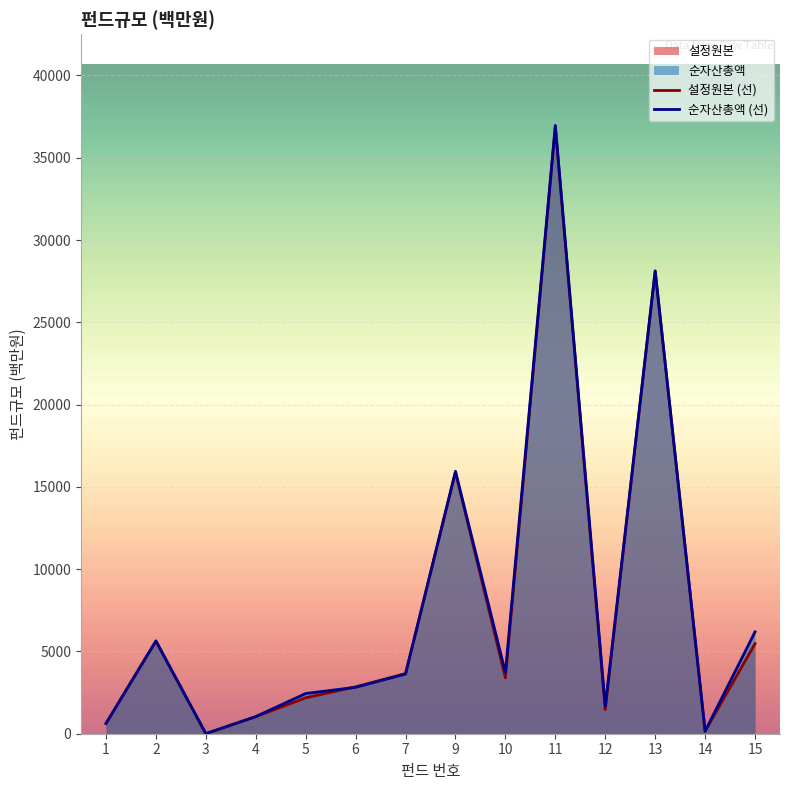

List the series in order of their peak value, lowest first.

설정원본 (선), 순자산총액 (선)